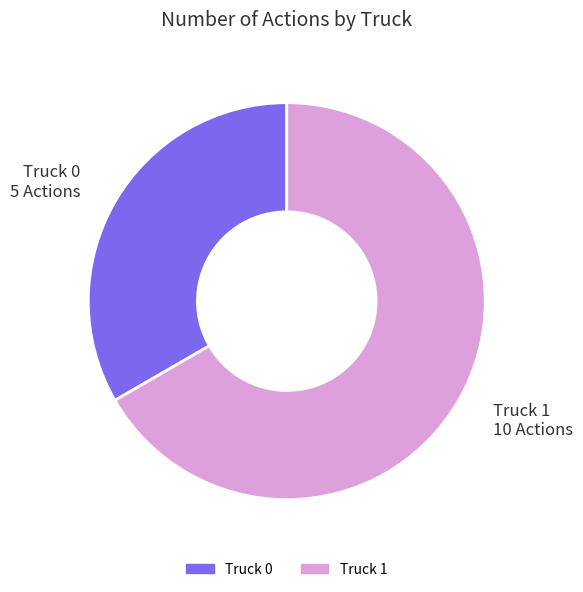

The Truck 1 slice represents 67% of the pie. True or false?

True